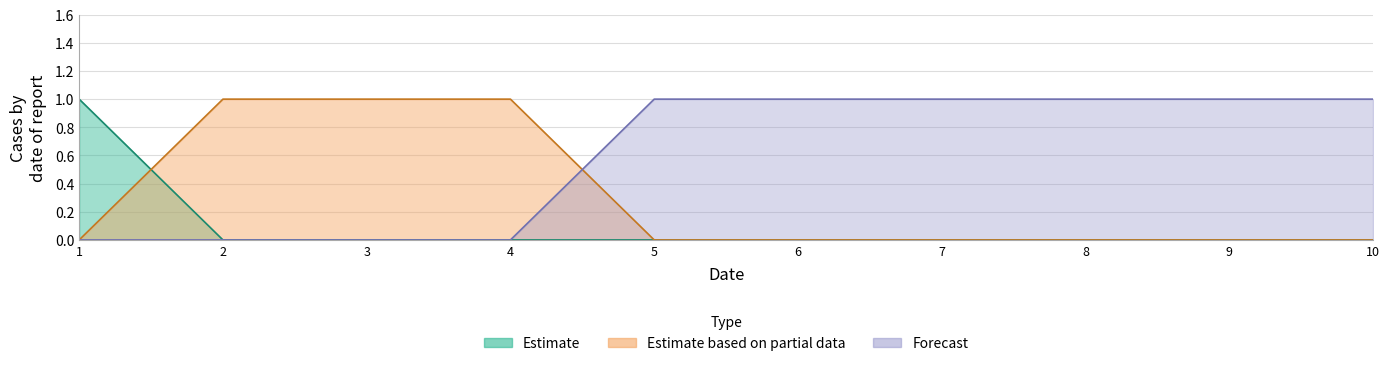

How many lines are shown in the chart?

3